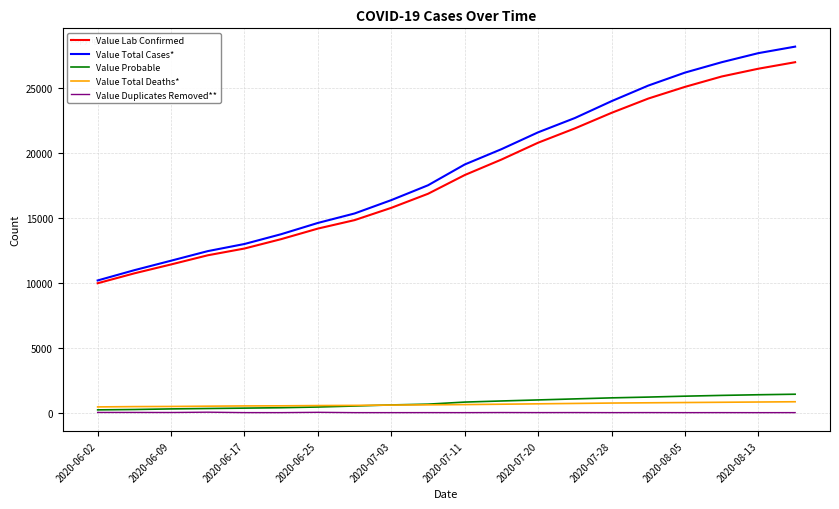

What is the maximum value shown in the chart?

28200